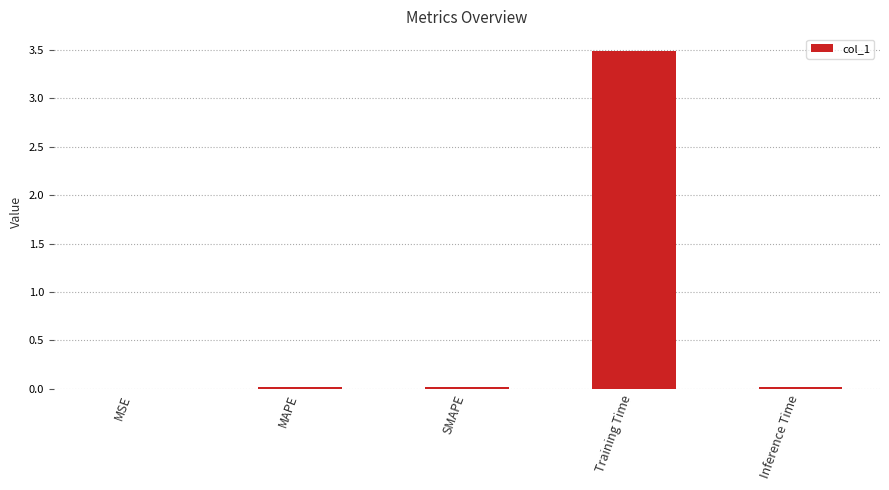

What is the approximate value at Training Time?

3.5